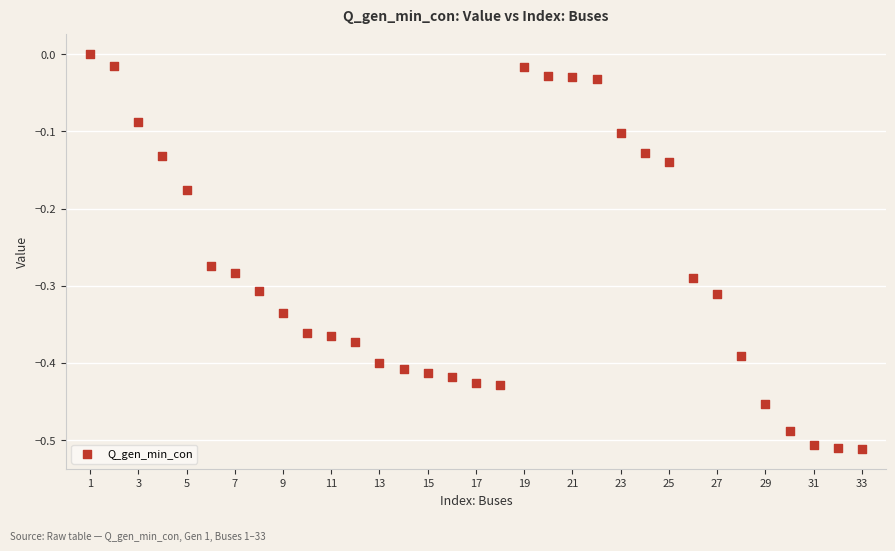

What is the range of X values (max minus min)?

32.0